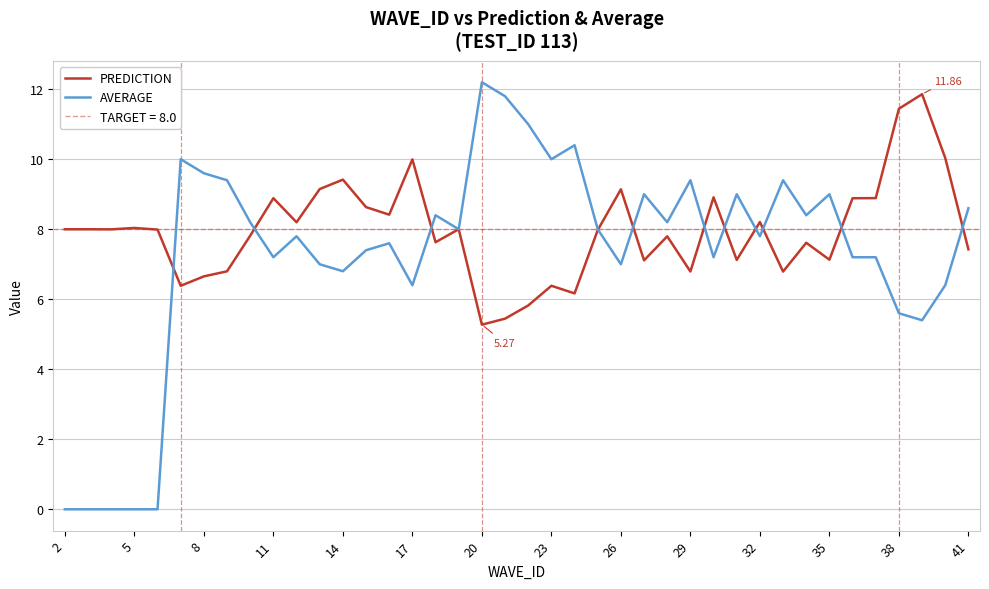

True or false: AVERAGE has more than 2 points higher than both neighbors.

True